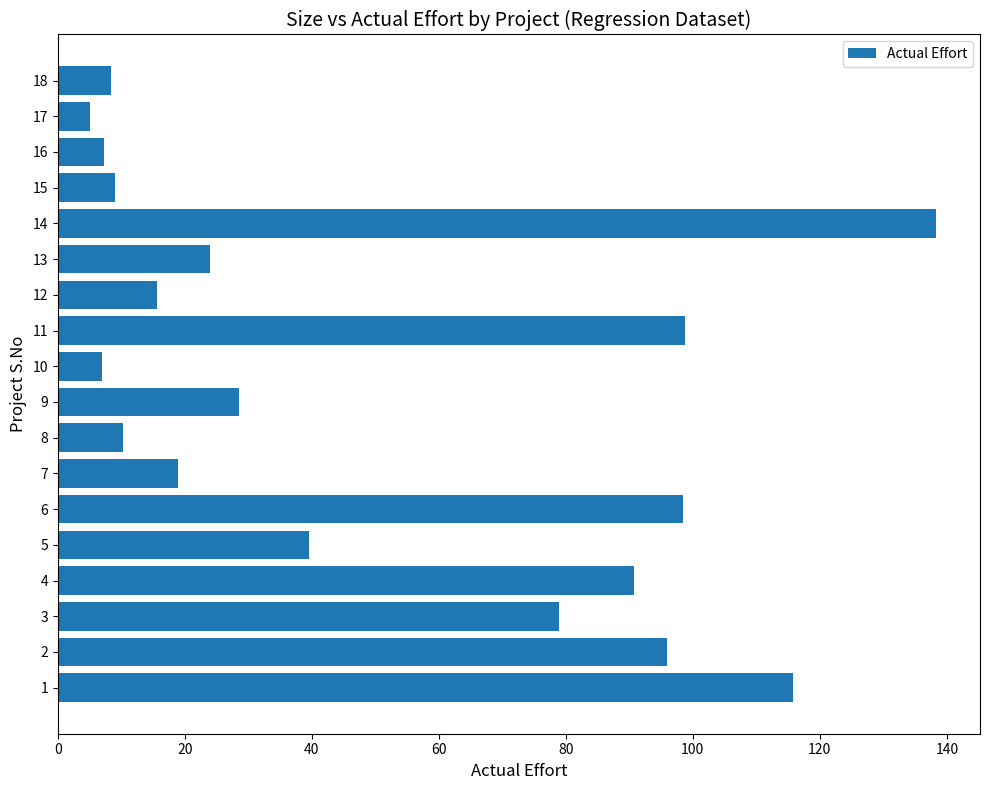

The value at 15 is 9.0. True or false?

True